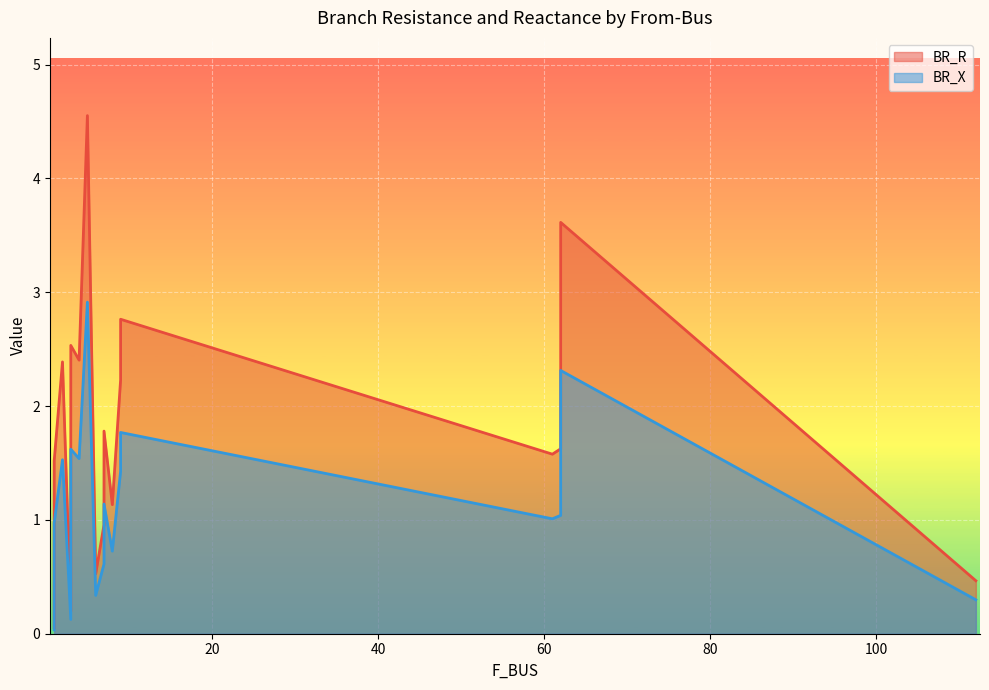

True or false: BR_X and BR_R cross at least once.

False